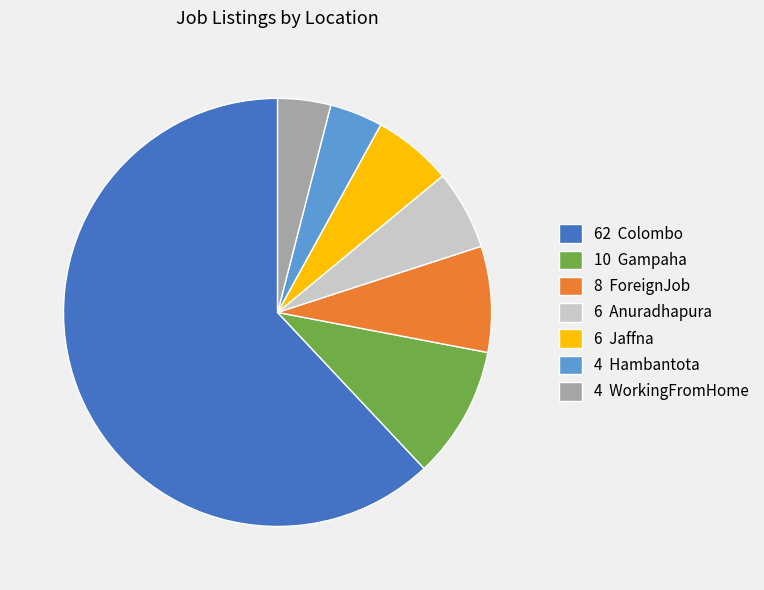

What is the largest slice in the pie chart?

62 Colombo